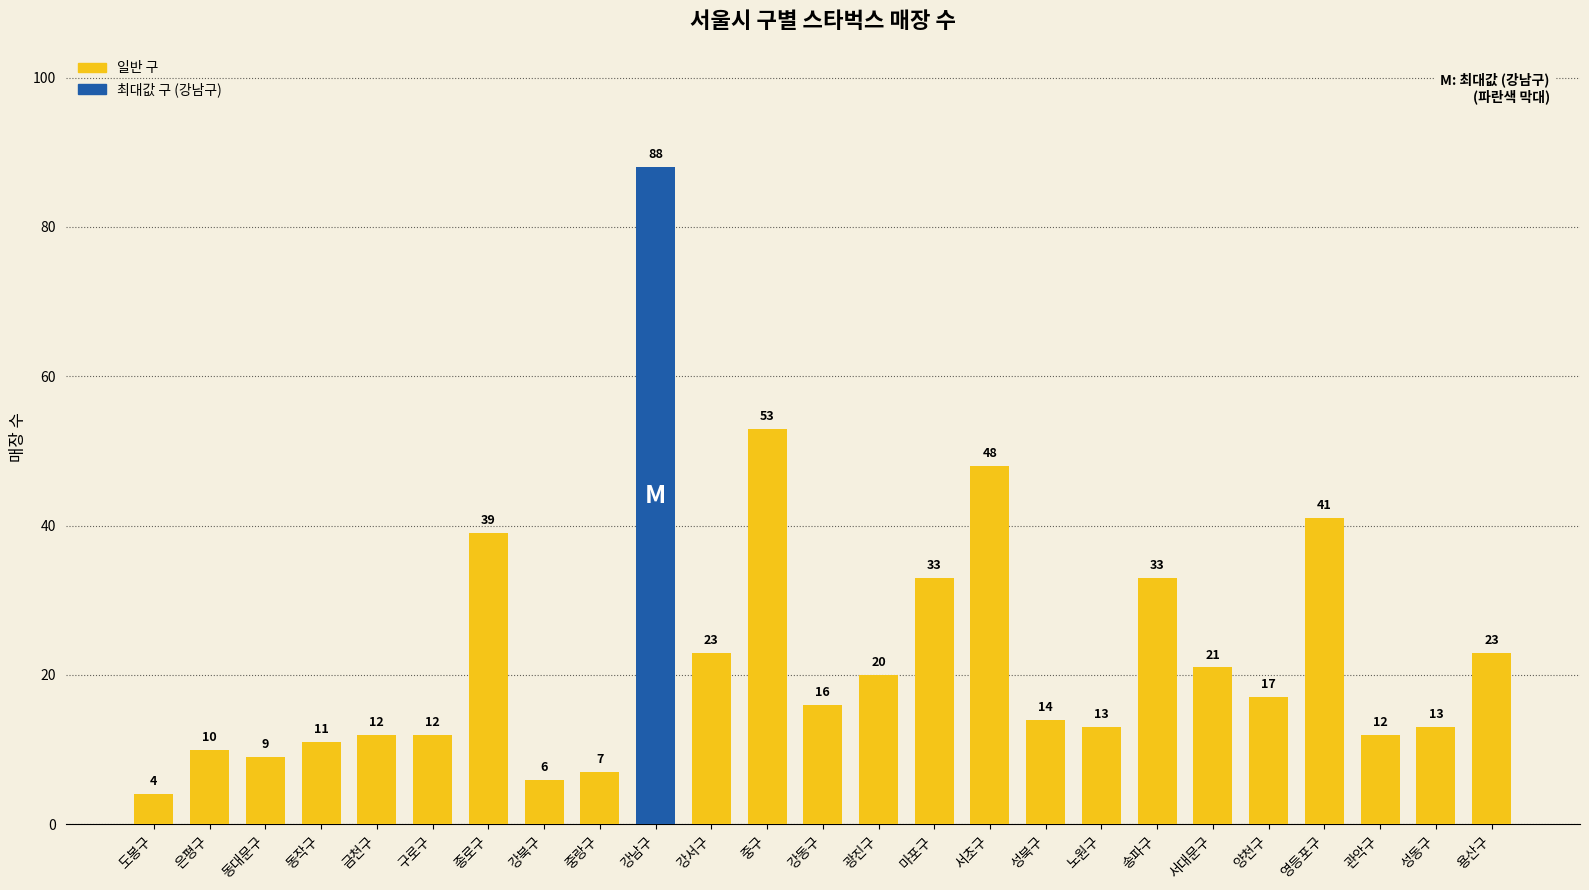

The chart shows a value of 22 at 강동구. True or false?

False